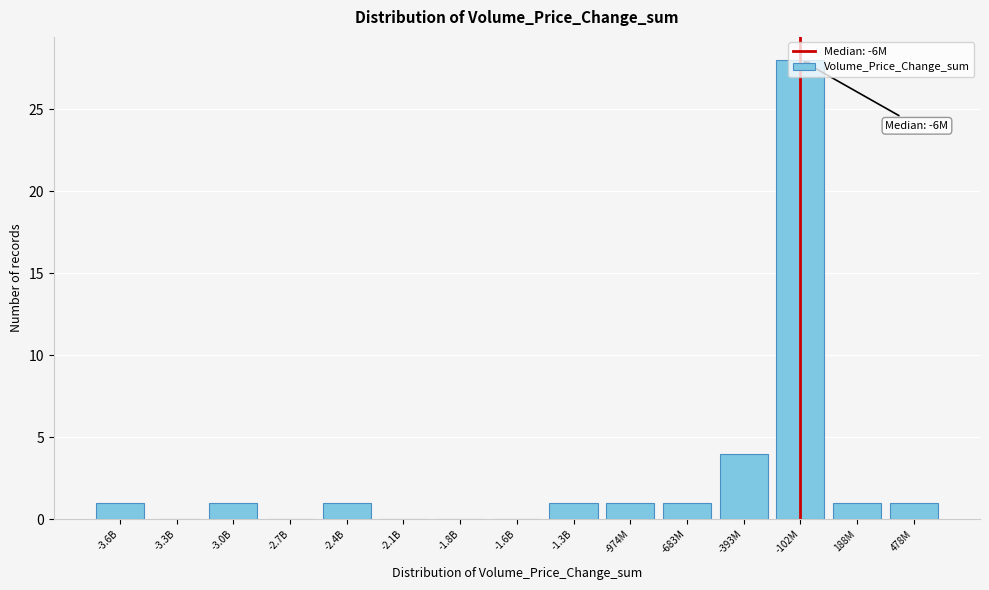

What is the greatest value displayed?

28